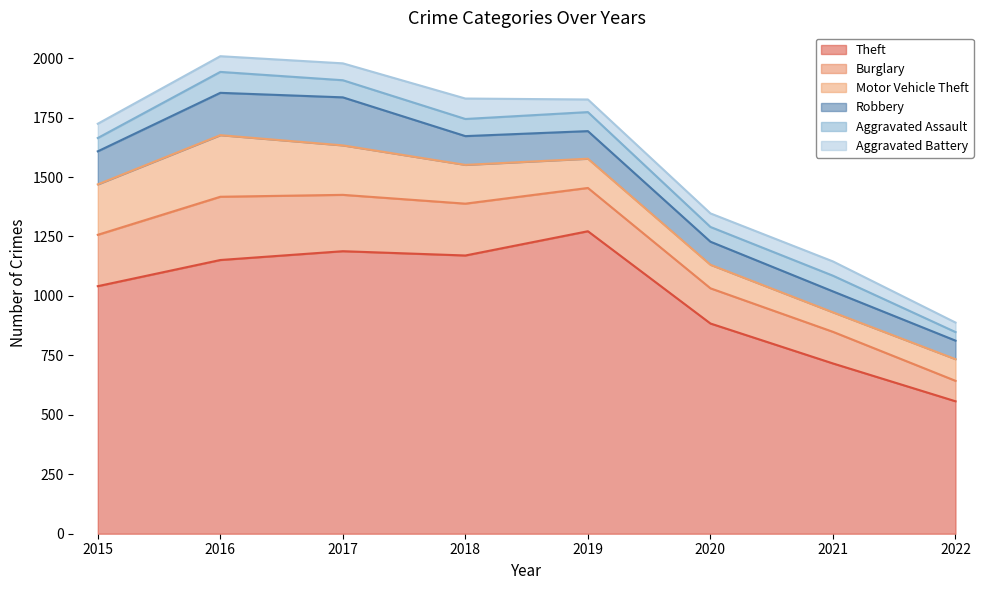

True or false: Motor Vehicle Theft has a value of 76 at 2019.

False